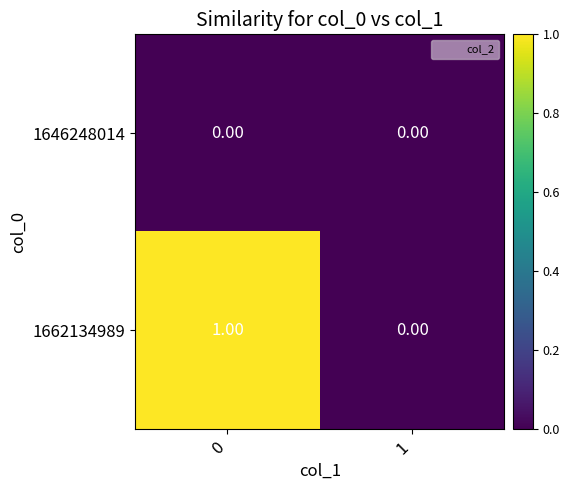

Is the value of 1662134989 at 0 greater than the value of 1646248014 at 0?

Yes